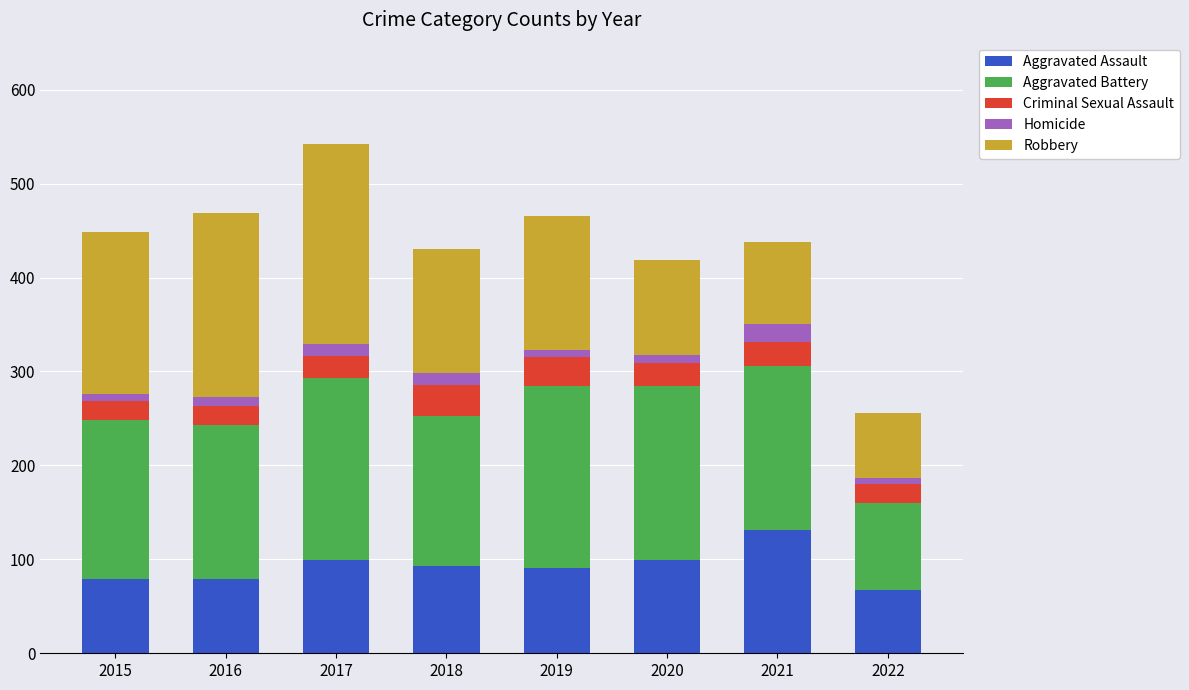

At which category is the sum across all series the highest?

2017